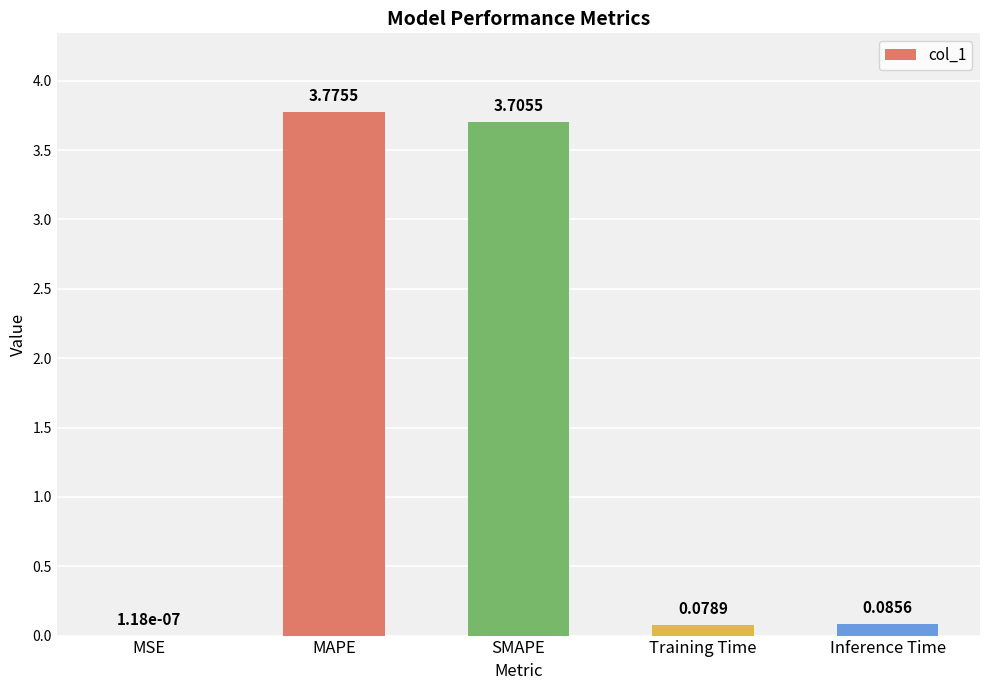

At which category does the chart reach its peak across all series?

MAPE